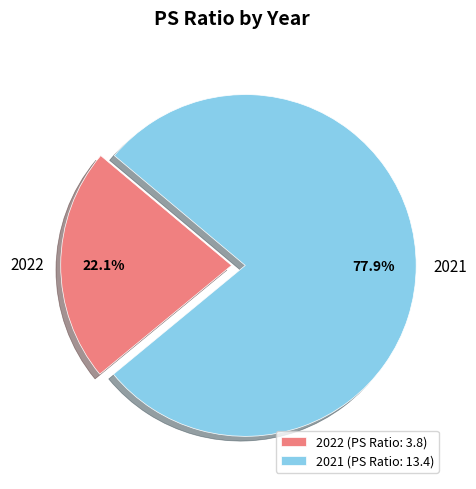

How much of the chart is everything except 2021?

22.1%